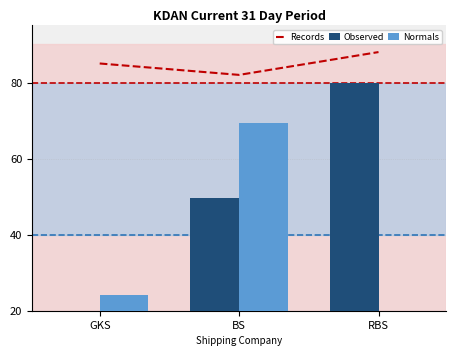

At which category is the sum across all series the highest?

BS